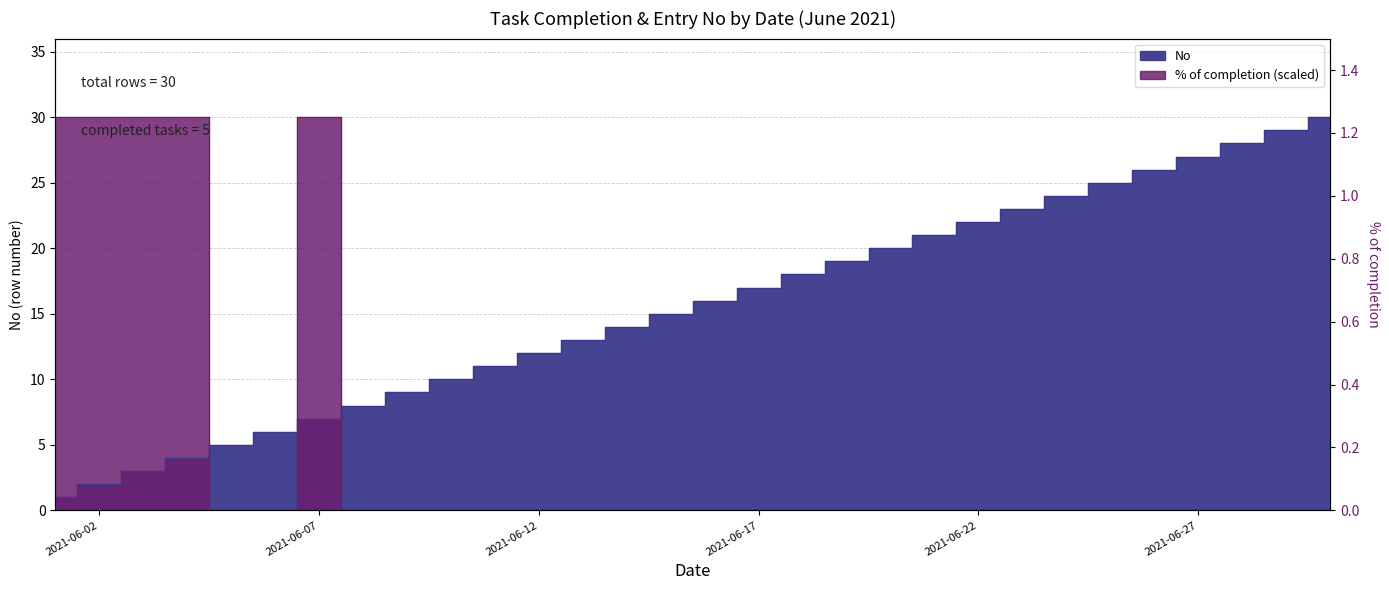

What is the sum of the No values at 2021-06-22 and 2021-06-14?

36